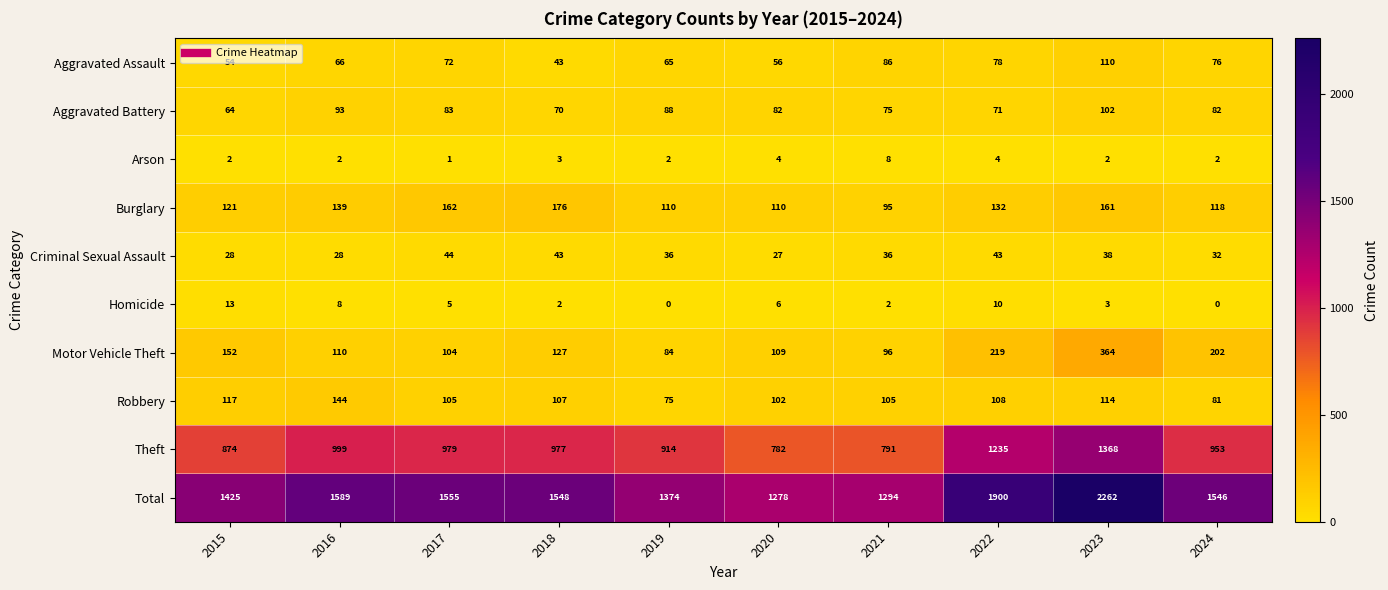

What is the difference between the Theft values at 2020 and 2023?

586